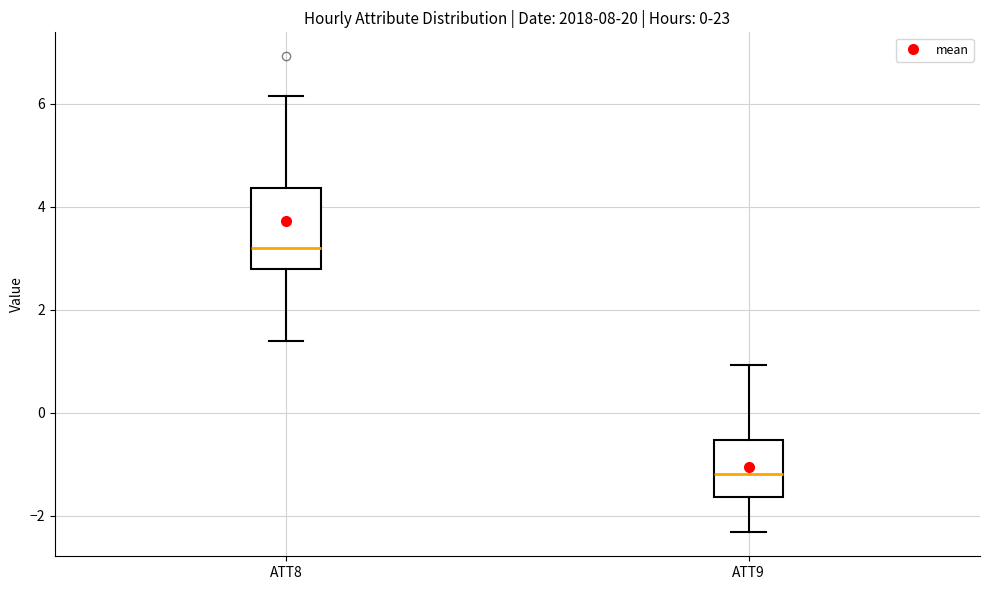

Reading left to right, read every box against the y-axis: the position of its median line, the range the box covers, and the ends of its whiskers. The values are not printed on the chart, so give them approximately, as read against the axis.

ATT8: median 3.2, box 2.8 to 4.4, whiskers 1.4 to 6.2
ATT9: median -1.2, box -1.6 to -0.6, whiskers -2.4 to 1.0